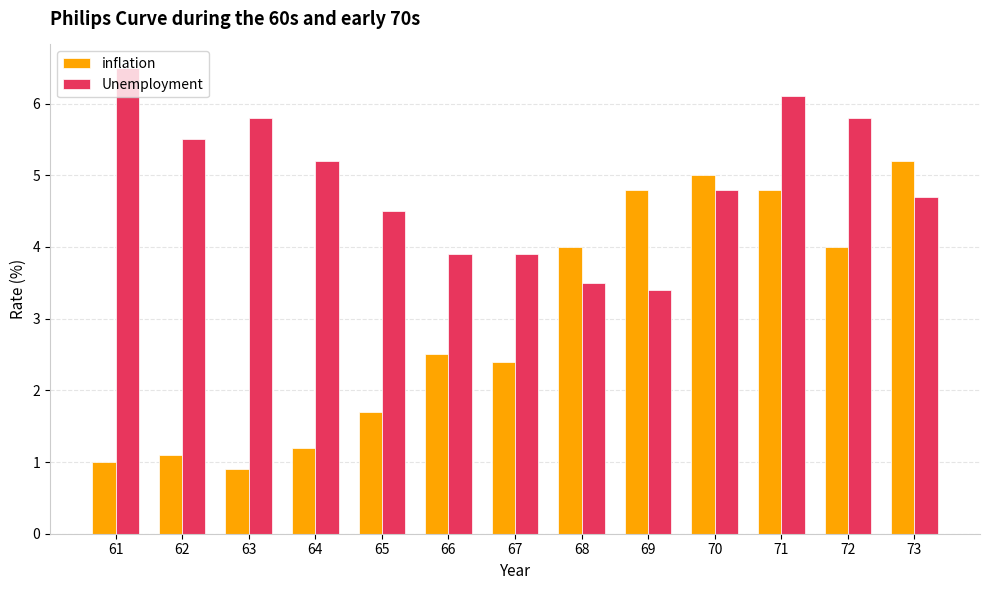

Rank the series by their maximum value, from highest to lowest.

Unemployment, inflation